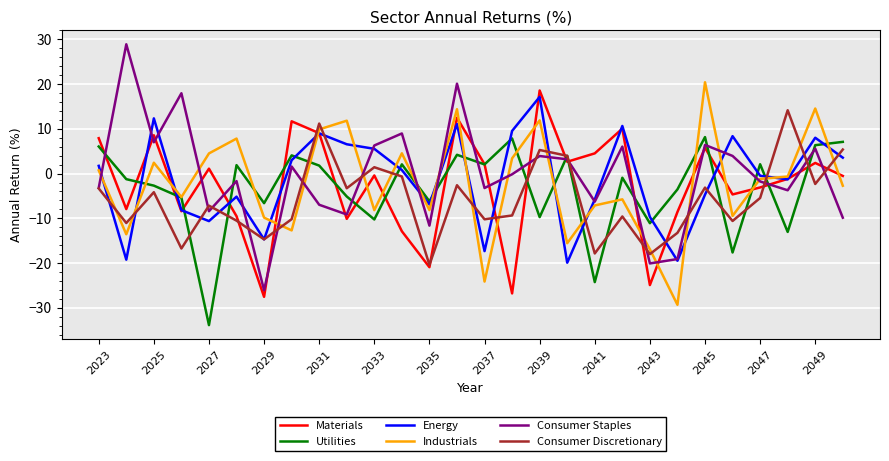

What is the minimum value shown in the chart?

-33.9